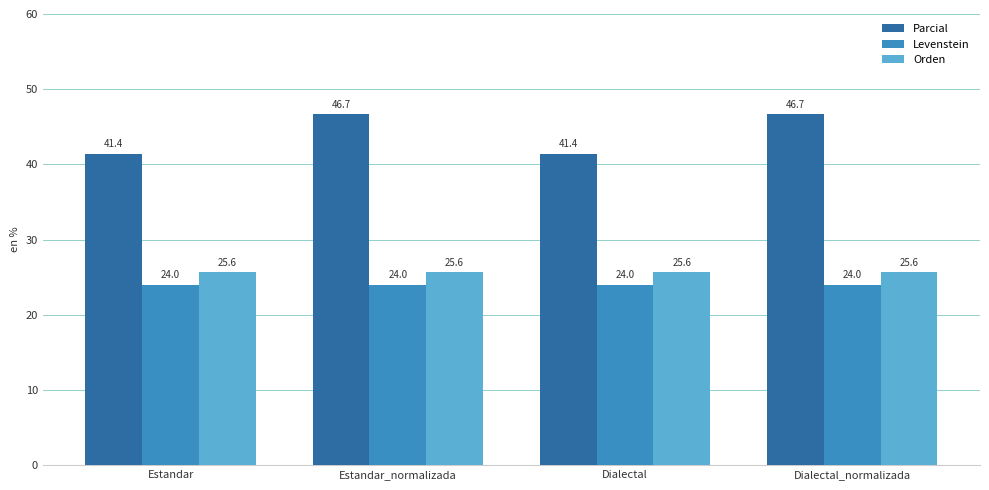

Which series has the largest total across all categories?

Parcial